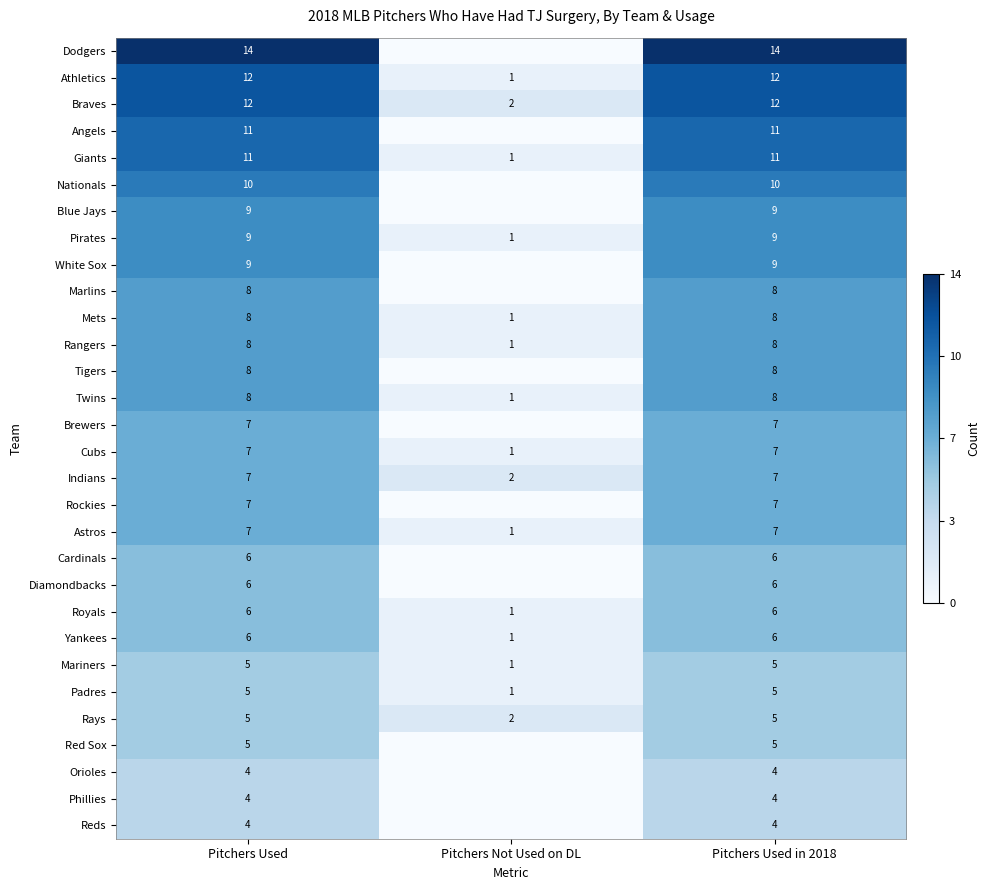

What is the spread (max minus min) of values at Pitchers Used?

10